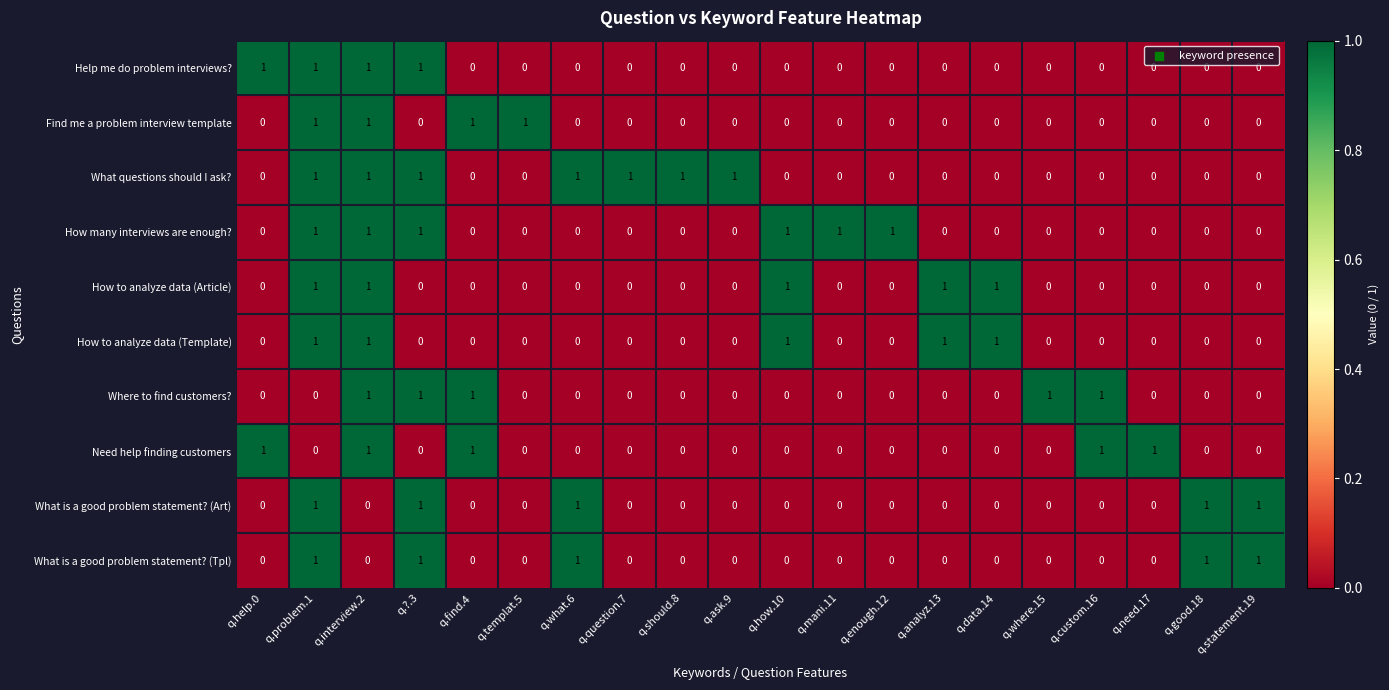

How many distinct data groups are displayed?

10